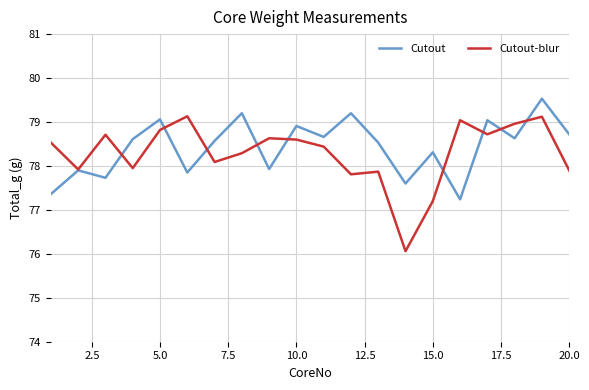

What is the difference between the maximum and second lowest values in the Cutout series?

2.2